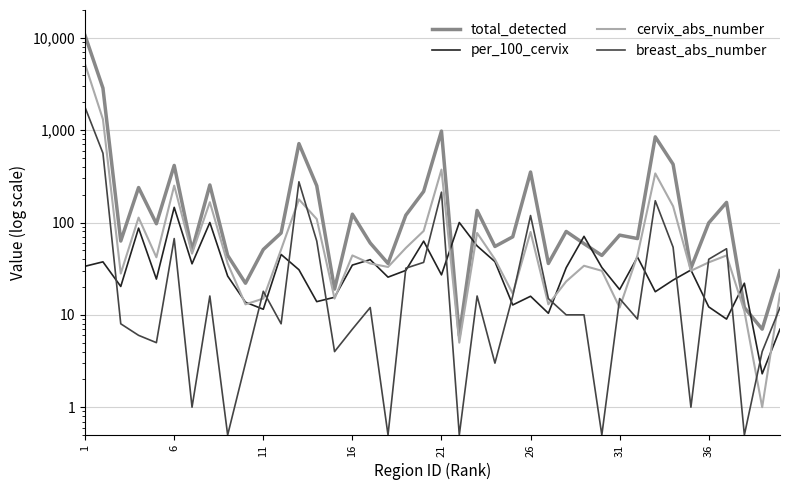

True or false: total_detected and breast_abs_number cross at least once.

False